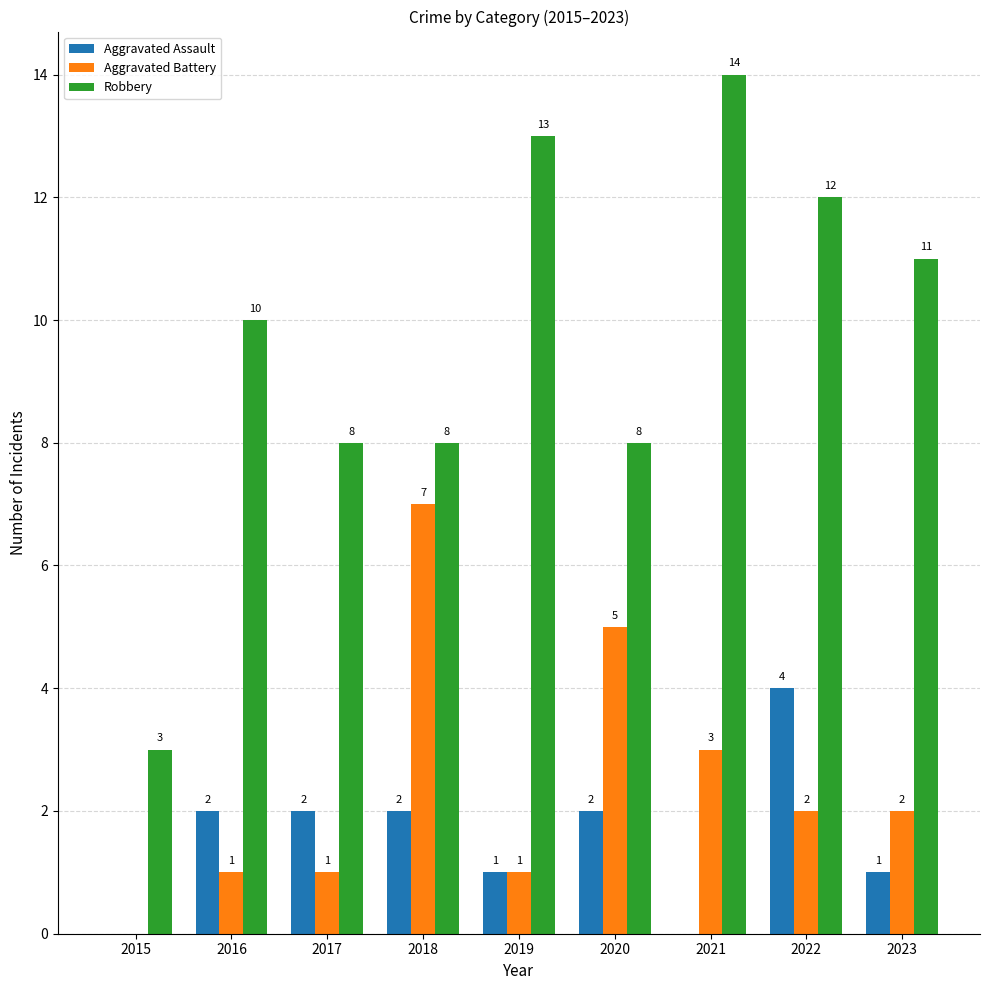

Count the number of categories in the chart.

9